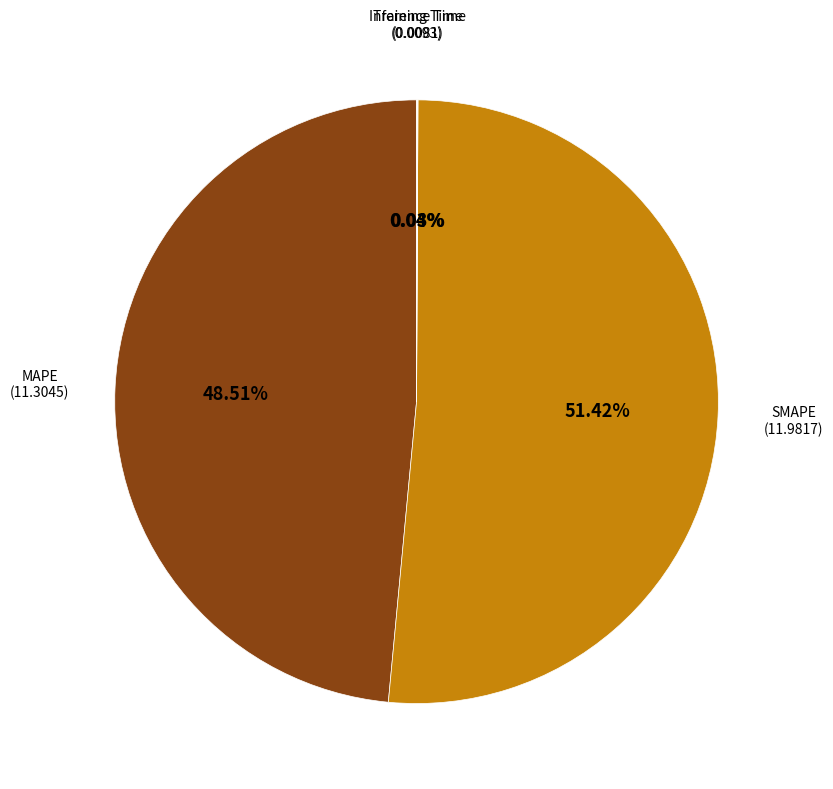

Is there a majority slice in this chart?

Yes